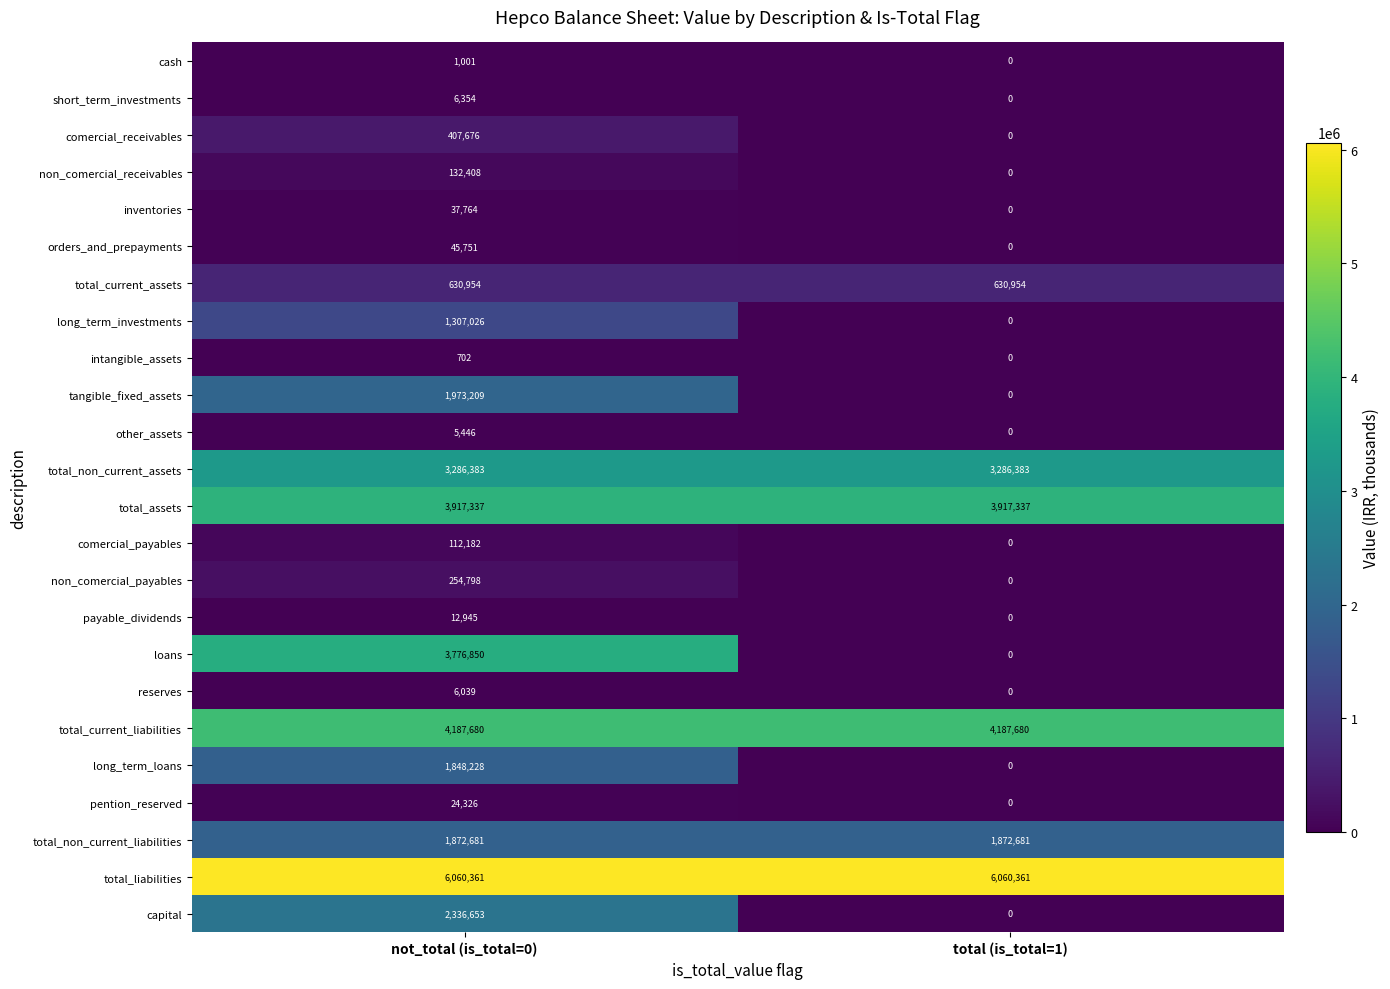

What is the maximum value shown in the chart?

6060361